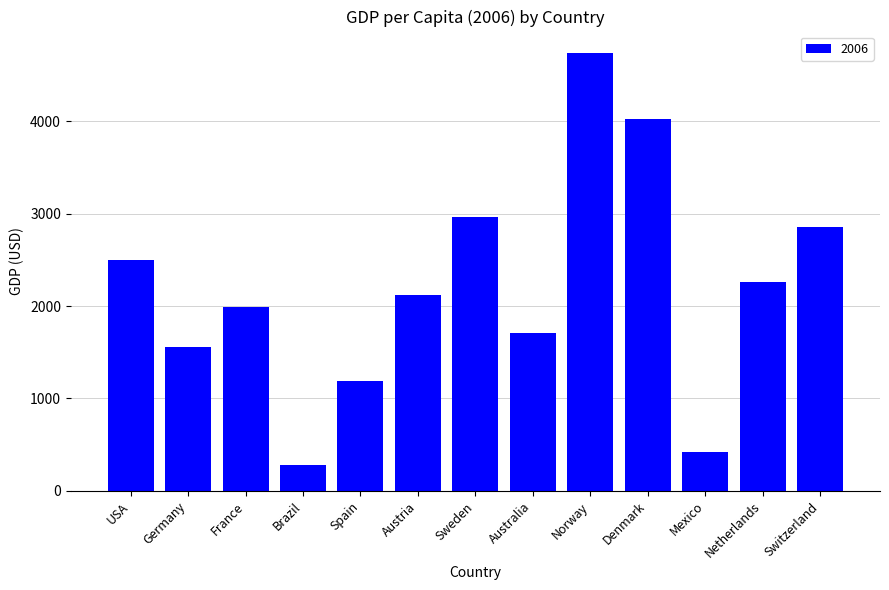

Count the number of values greater than 2123.

7